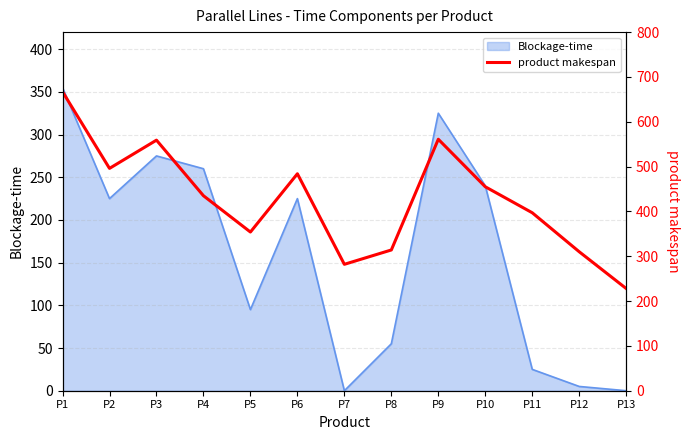

Which category has the lowest value across all series?

P13